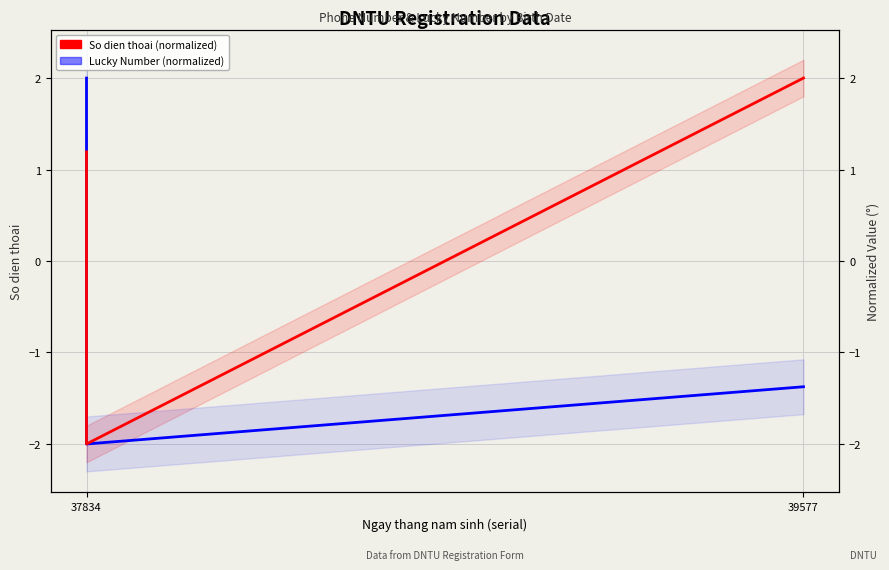

At 37834, list the series in order from largest to smallest.

Lucky Number (normalized), So dien thoai (normalized)